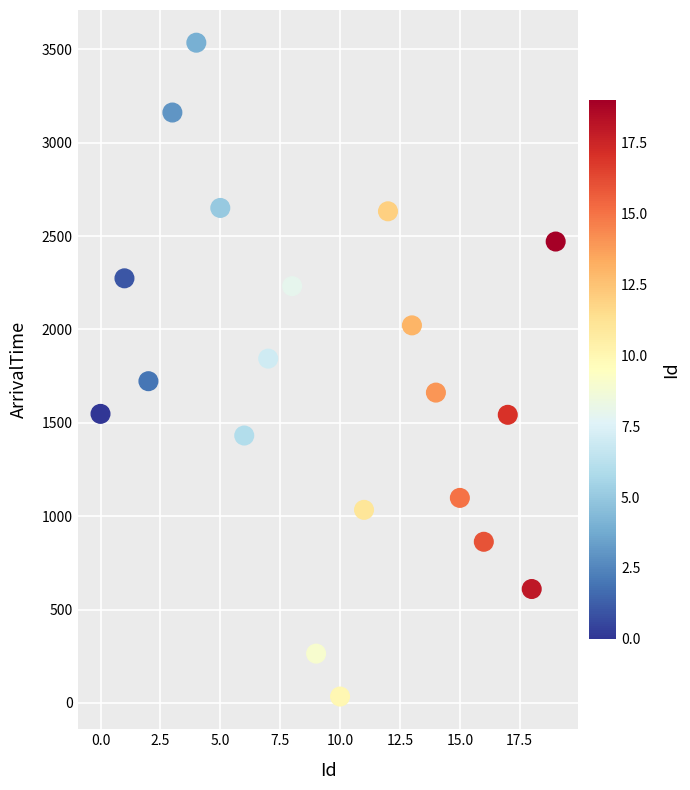

What is the range of X values (max minus min)?

19